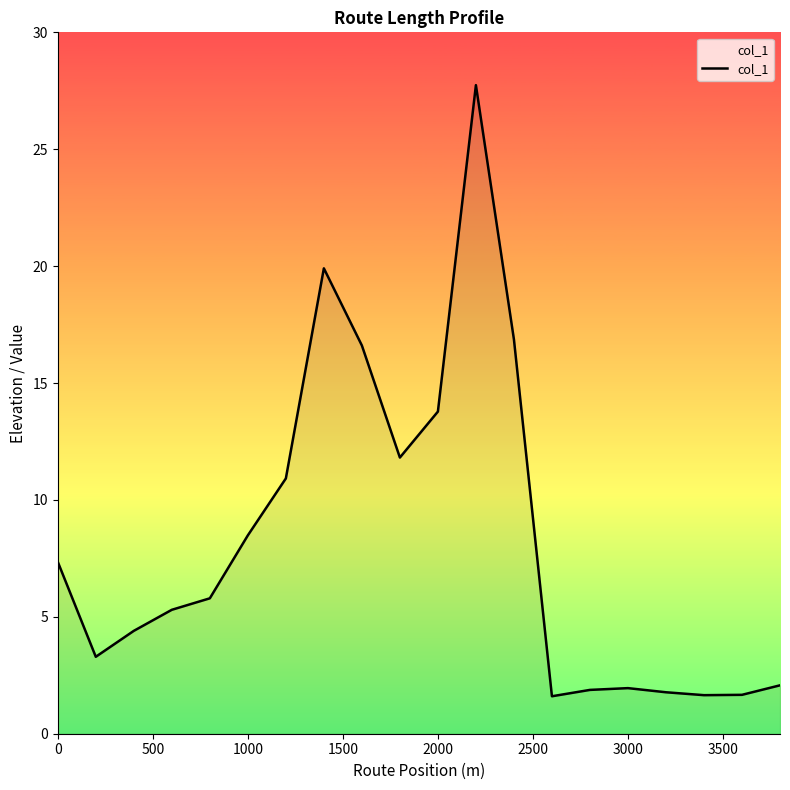

What is the minimum value shown in the chart?

1.6